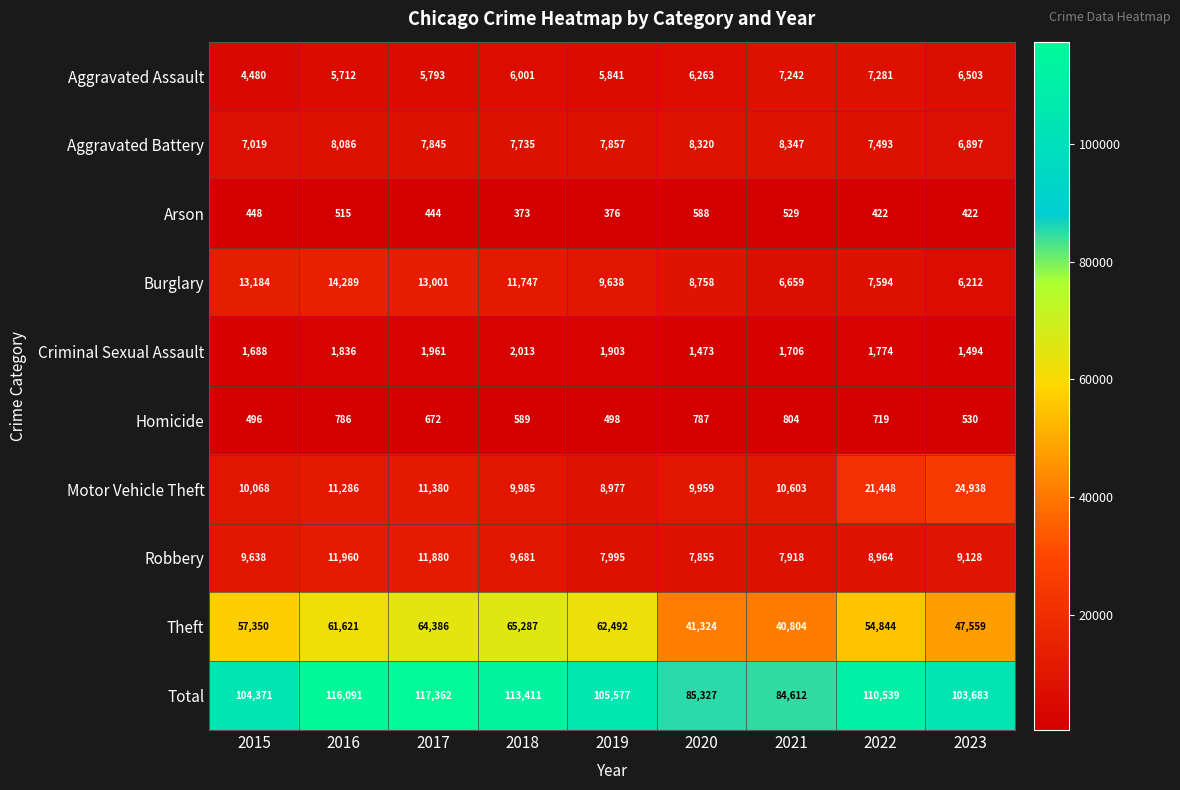

Is it true that Aggravated Assault equals 7242 at 2021?

True